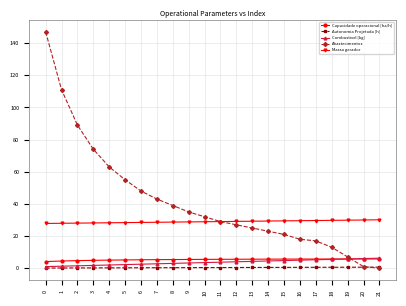

The Combustivel [kg] series shows 5.8 at 19. True or false?

True